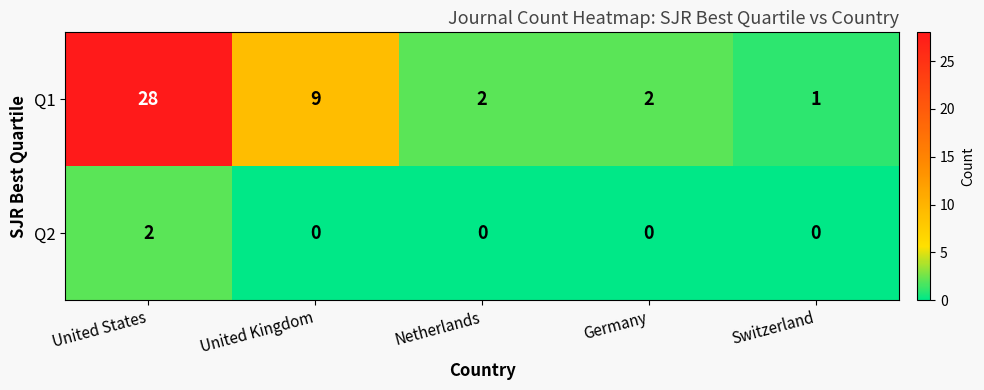

At how many categories does at least one series exceed 19?

1